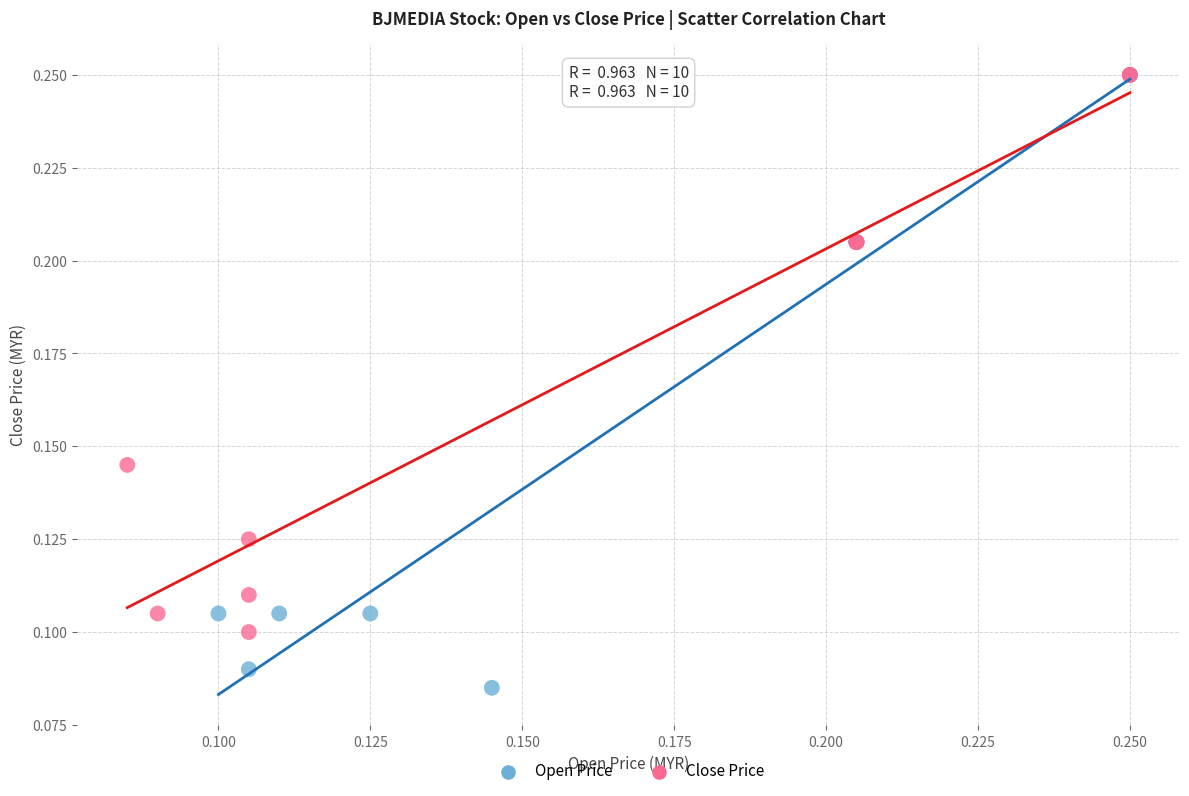

What are all the series names shown in the legend?

Open Price, Close Price